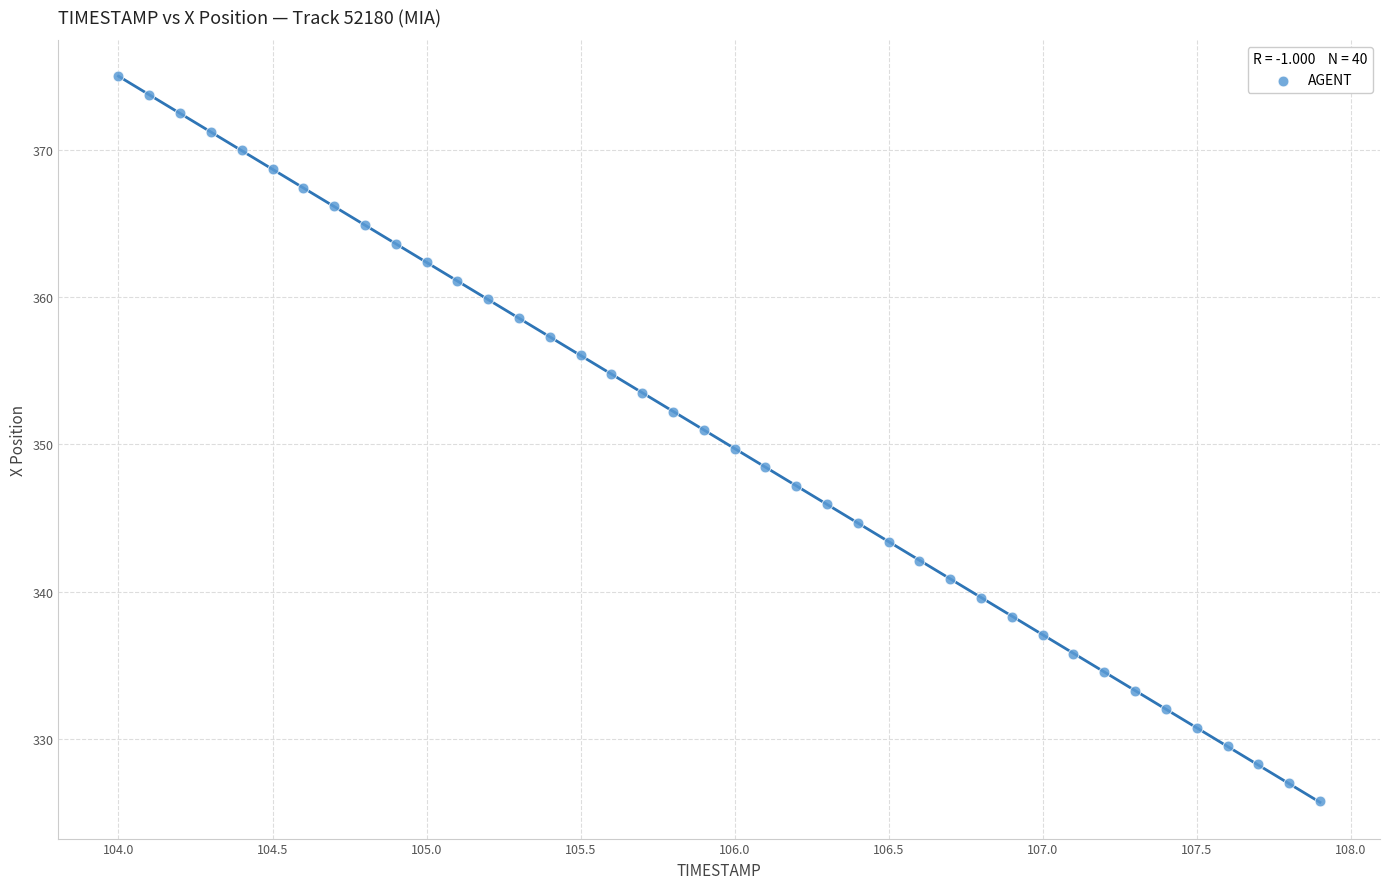

What is the range of X values (max minus min)?

3.9